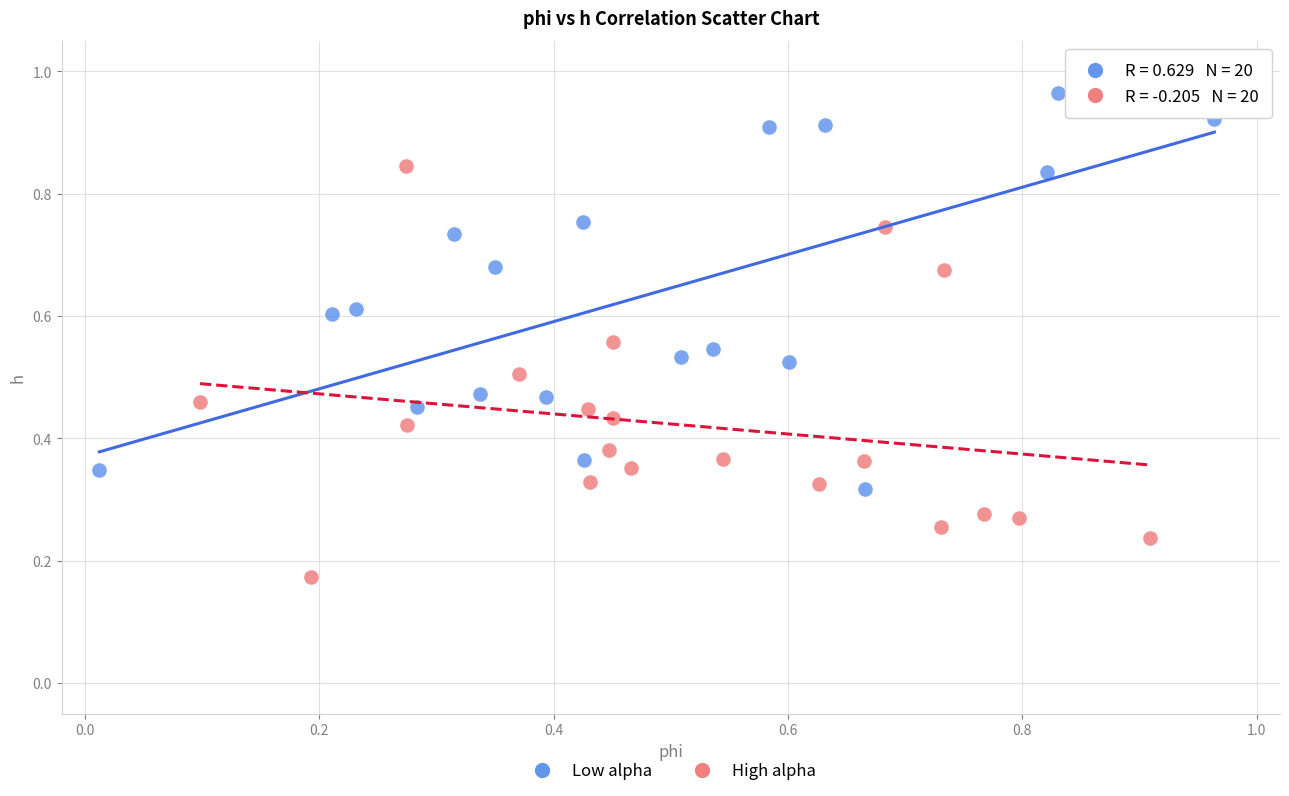

Which series contains the highest Y value?

Low alpha